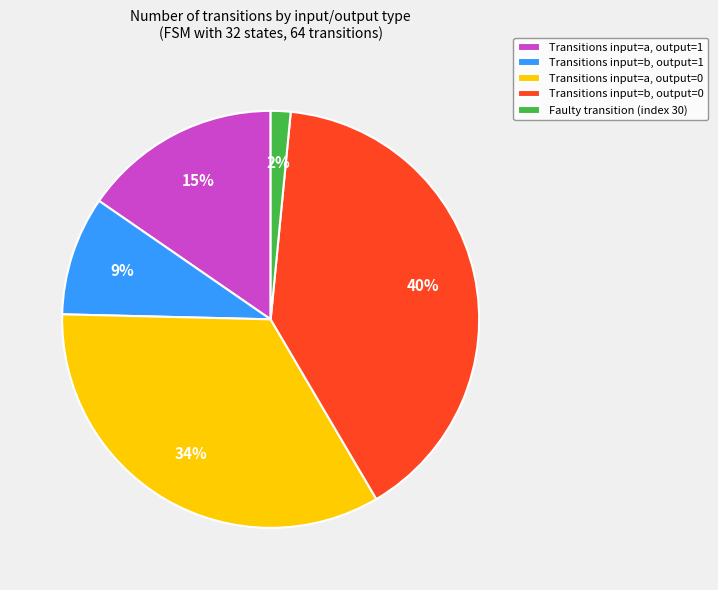

To the nearest percent, what percentage of the pie is Transitions input=a, output=1?

15%